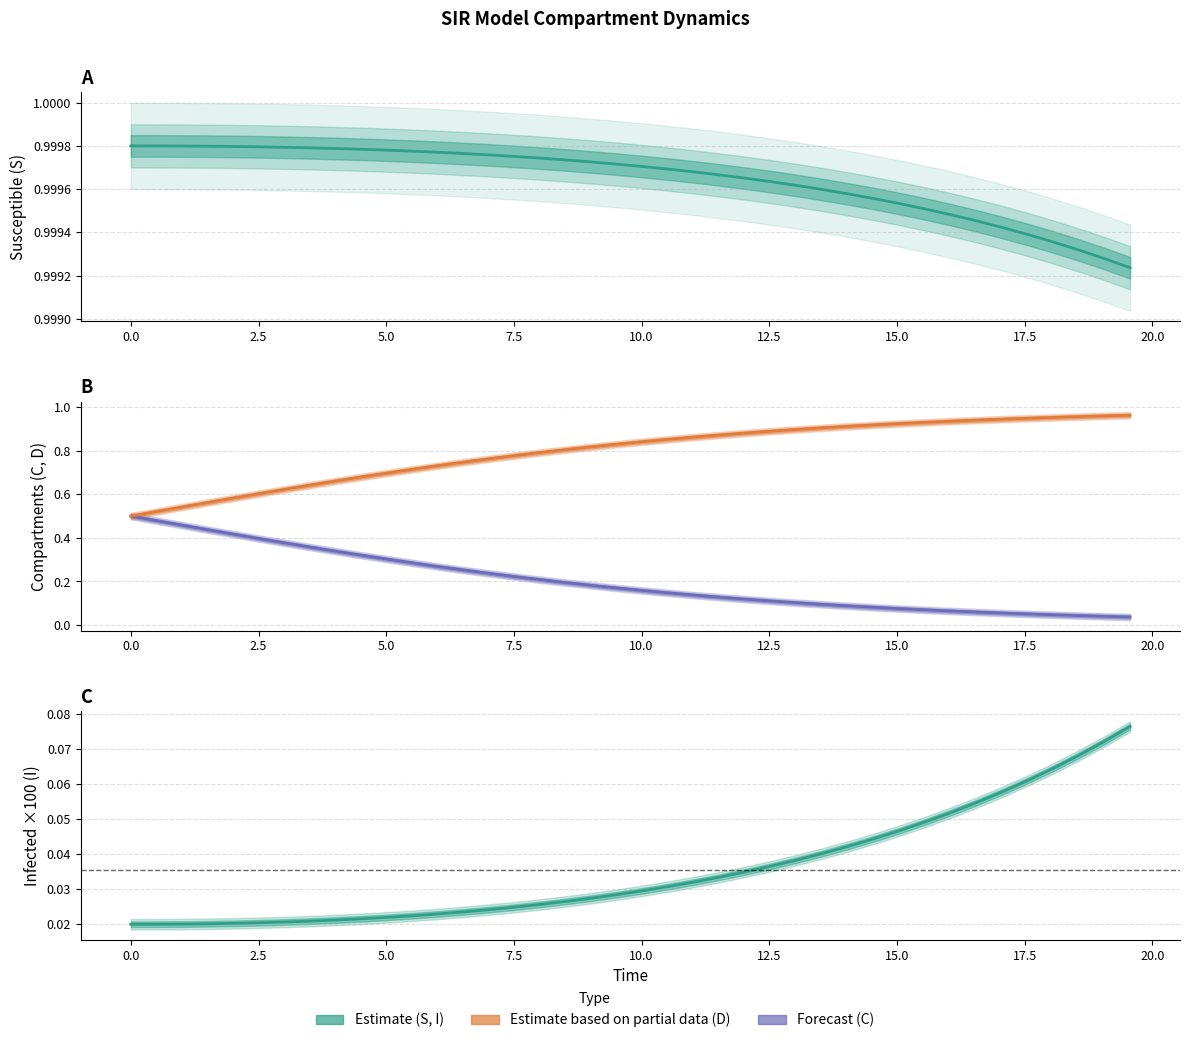

Is the value of I at 17 greater than the value of C at 19?

No